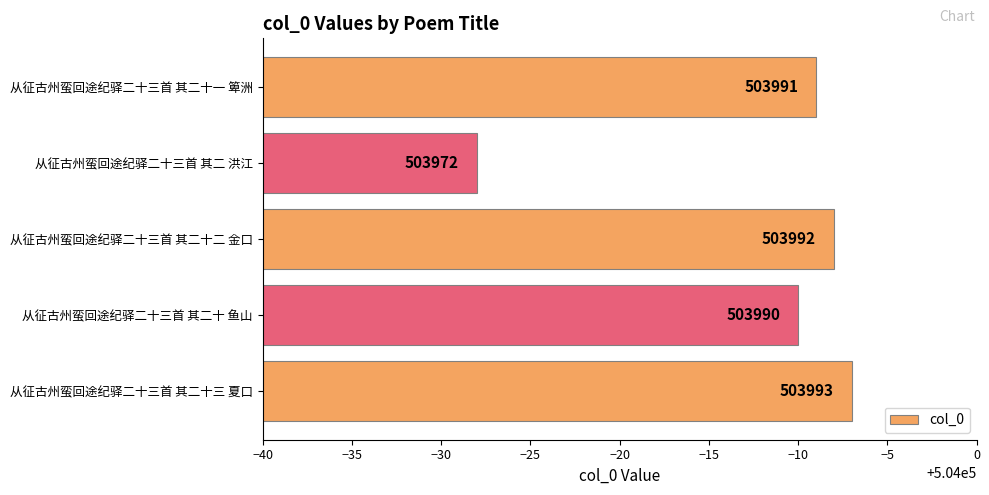

Is it true that the value at 从征古州蛮回途纪驿二十三首 其二十三 夏口 is 503993?

True